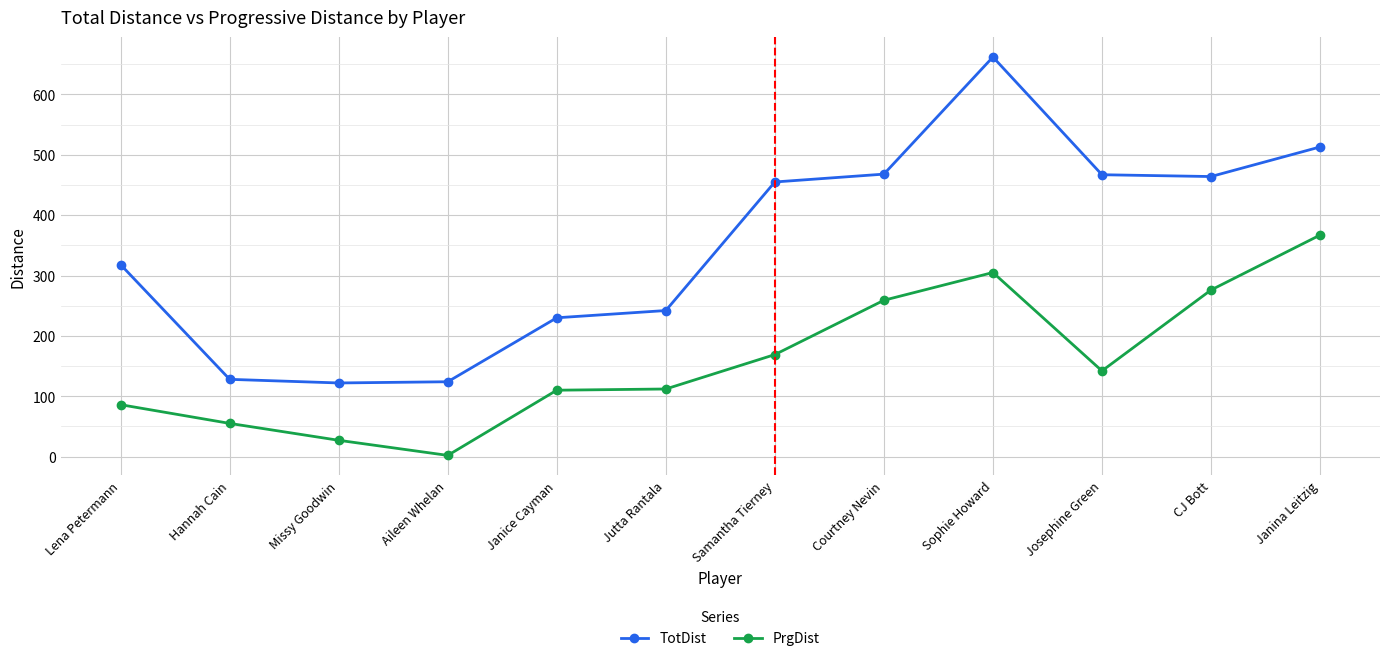

Rank the series by their average value, from highest to lowest.

TotDist, PrgDist